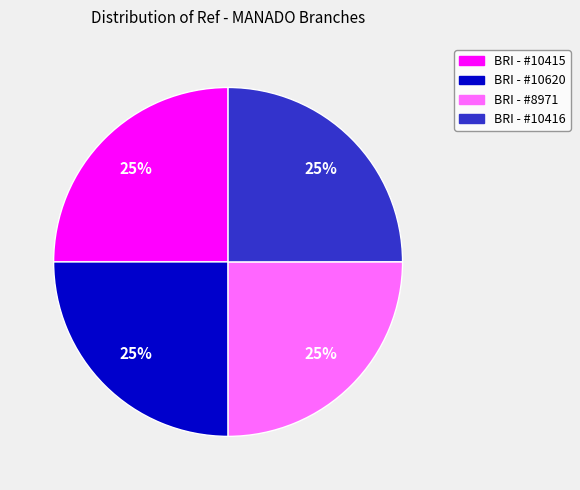

To the nearest percent, what is the average slice percentage?

25%